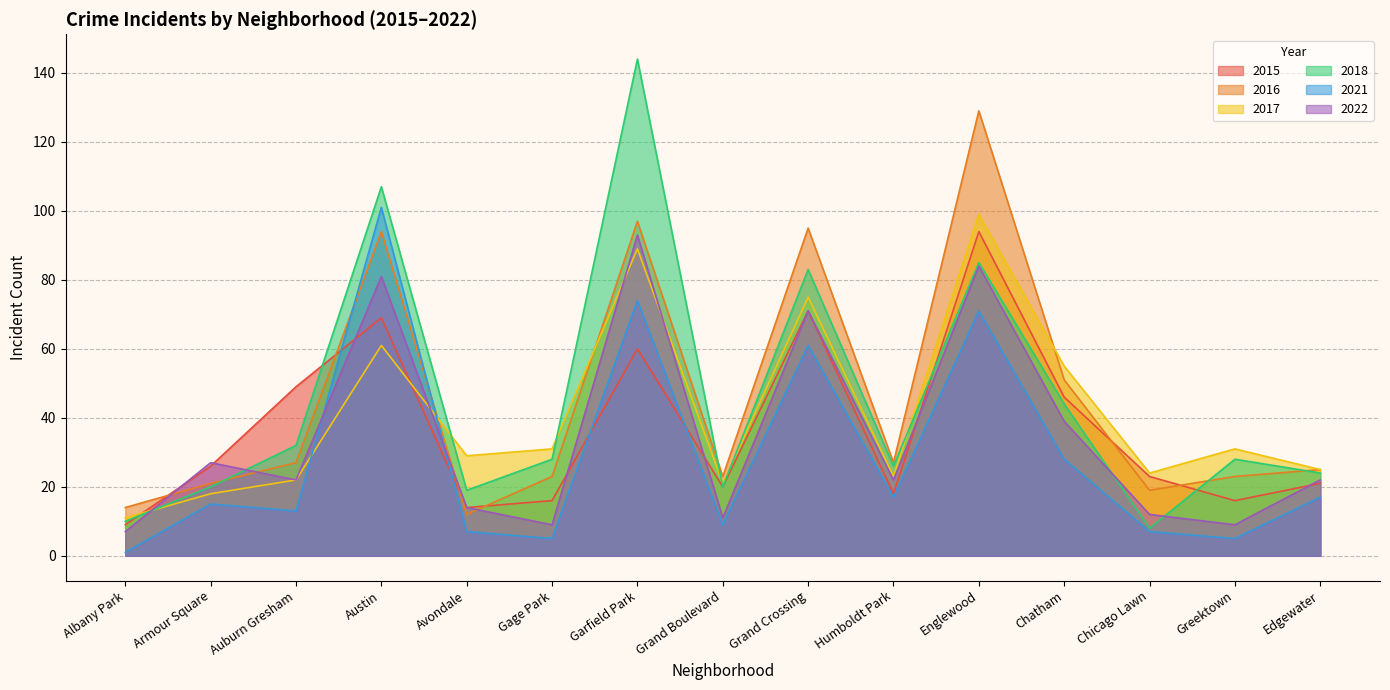

Reading left to right, extract all data points from this chart.

2015: Albany Park=9	Armour Square=26	Auburn Gresham=49	Austin=69	Avondale=14	Gage Park=16	Garfield Park=60	Grand Boulevard=20	Grand Crossing=71	Humboldt Park=18	Englewood=94	Chatham=46	Chicago Lawn=23	Greektown=16	Edgewater=21
2016: Albany Park=14	Armour Square=21	Auburn Gresham=27	Austin=94	Avondale=12	Gage Park=23	Garfield Park=97	Grand Boulevard=23	Grand Crossing=95	Humboldt Park=27	Englewood=129	Chatham=51	Chicago Lawn=19	Greektown=23	Edgewater=25
2017: Albany Park=11	Armour Square=18	Auburn Gresham=22	Austin=61	Avondale=29	Gage Park=31	Garfield Park=89	Grand Boulevard=21	Grand Crossing=75	Humboldt Park=23	Englewood=99	Chatham=55	Chicago Lawn=24	Greektown=31	Edgewater=25
2018: Albany Park=10	Armour Square=20	Auburn Gresham=32	Austin=107	Avondale=19	Gage Park=28	Garfield Park=144	Grand Boulevard=20	Grand Crossing=83	Humboldt Park=26	Englewood=85	Chatham=44	Chicago Lawn=8	Greektown=28	Edgewater=24
2021: Albany Park=1	Armour Square=15	Auburn Gresham=13	Austin=101	Avondale=7	Gage Park=5	Garfield Park=74	Grand Boulevard=9	Grand Crossing=61	Humboldt Park=17	Englewood=71	Chatham=28	Chicago Lawn=7	Greektown=5	Edgewater=17
2022: Albany Park=7	Armour Square=27	Auburn Gresham=22	Austin=81	Avondale=14	Gage Park=9	Garfield Park=93	Grand Boulevard=11	Grand Crossing=71	Humboldt Park=22	Englewood=84	Chatham=39	Chicago Lawn=12	Greektown=9	Edgewater=22